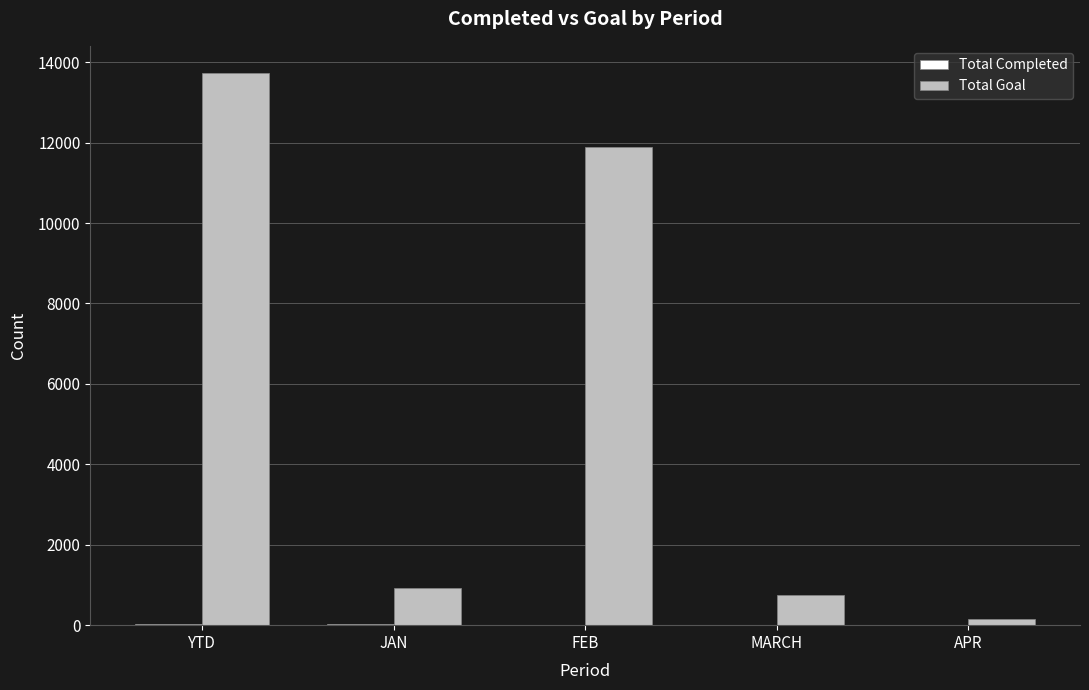

At which category is the sum across all series the highest?

YTD